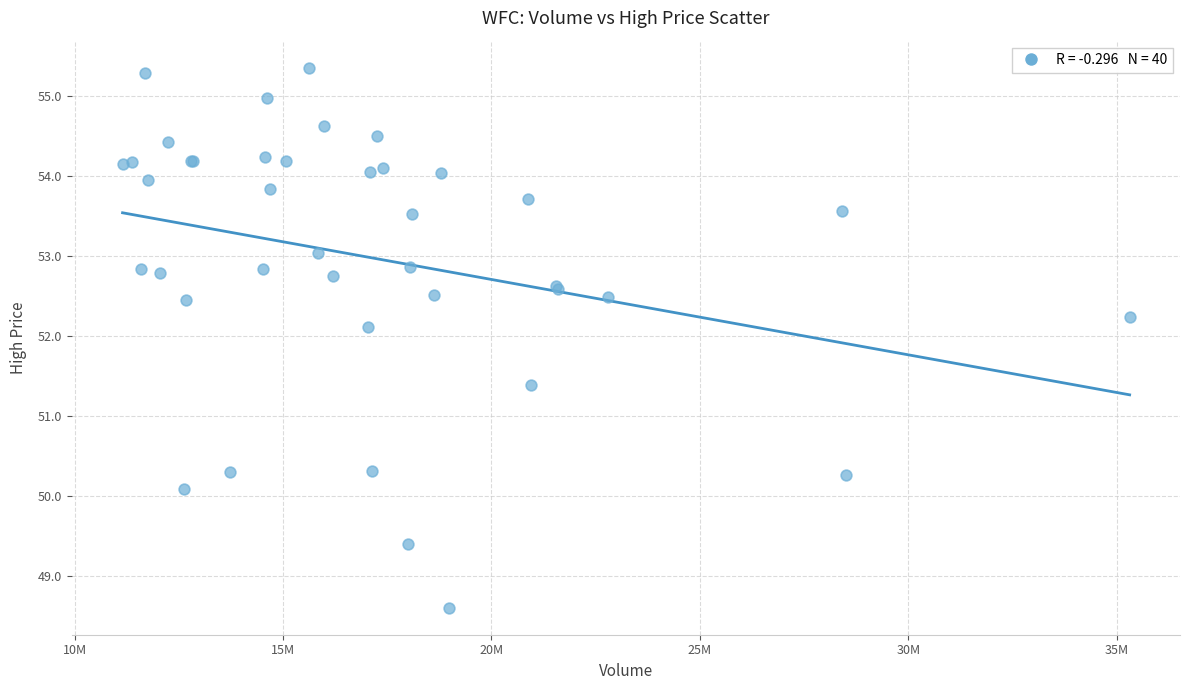

What Y value in the scatter plot is closest to 51?

51.4